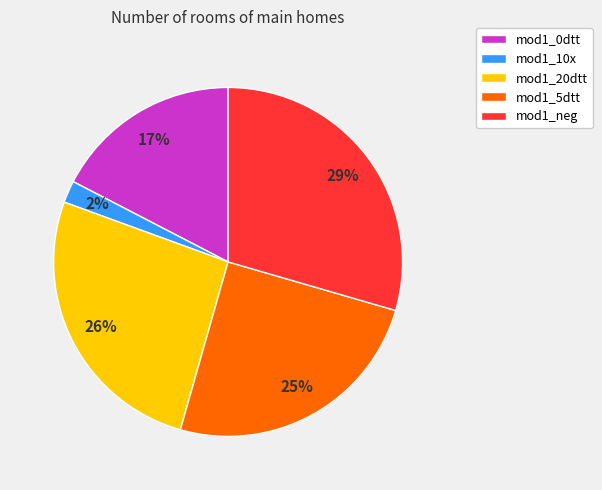

Does any single category account for the majority?

No